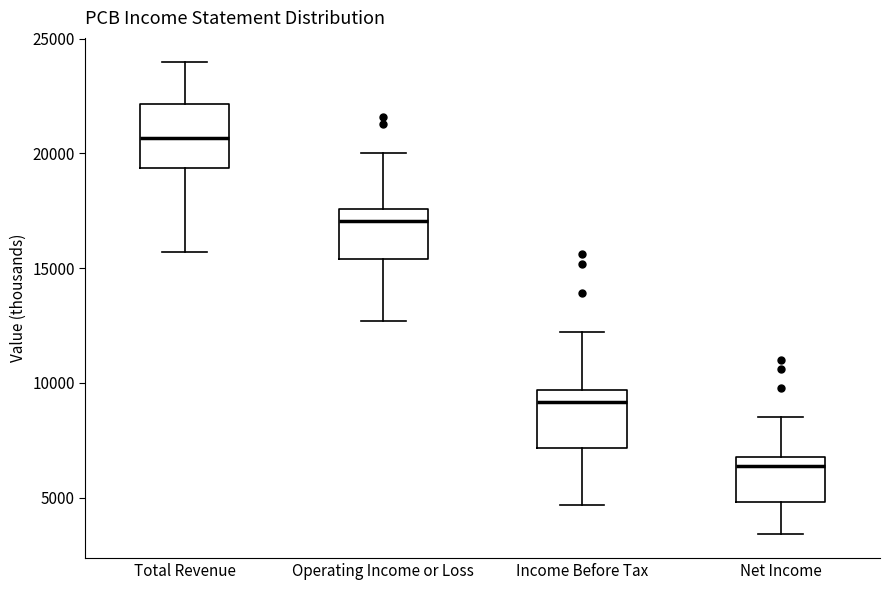

Where does the median line of the box for Total Revenue sit on the y-axis? The values are not printed on the chart, so give them approximately, as read against the axis.

20500